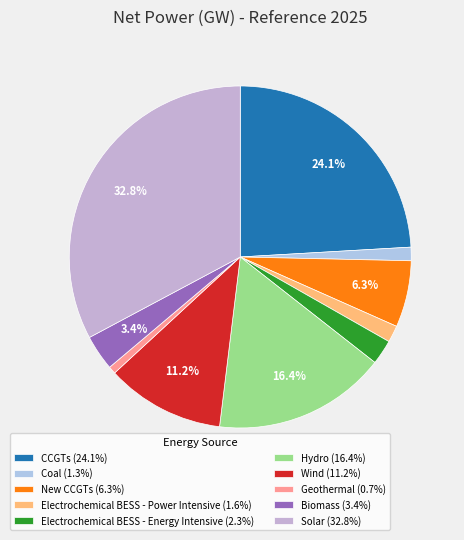

Rank the categories by value from lowest to highest.

Geothermal, Coal, Electrochemical BESS - Power Intensive, Electrochemical BESS - Energy Intensive, Biomass, New CCGTs, Wind, Hydro, CCGTs, Solar